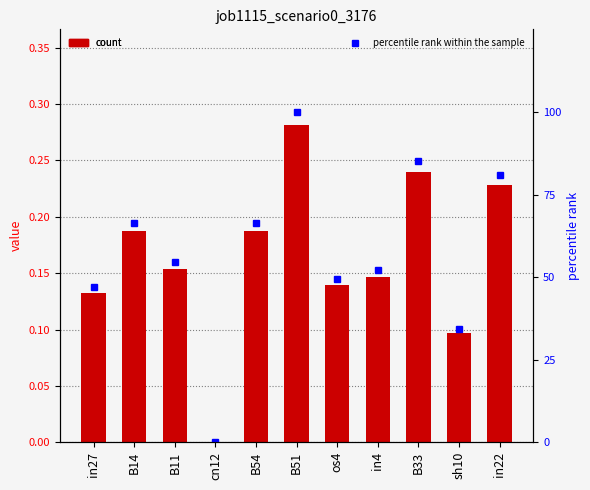

What is the label of the 11th bar from the right?

in27